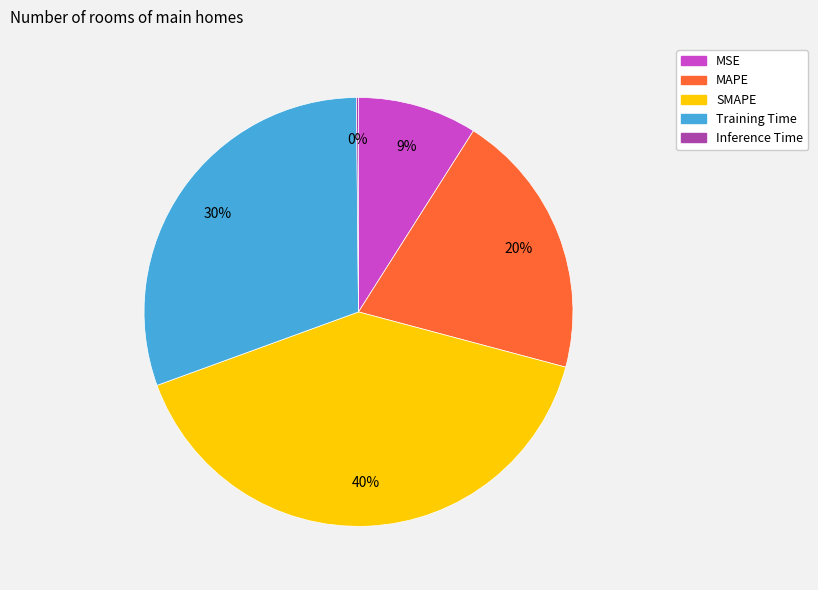

Which category has the biggest portion of the pie?

SMAPE